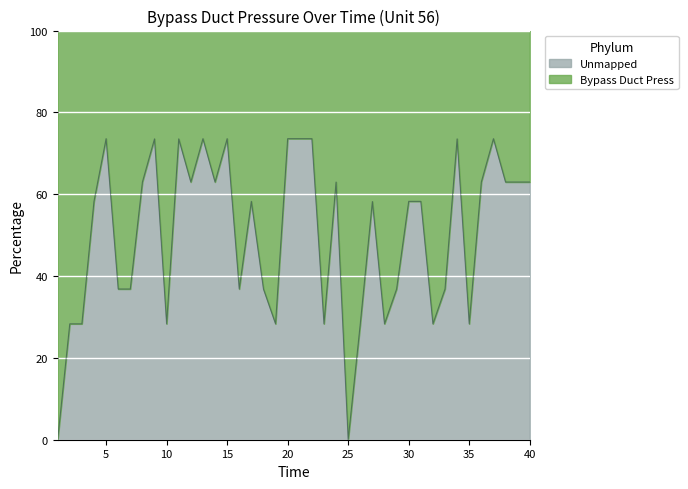

Which label corresponds to the smallest value in the chart?

1